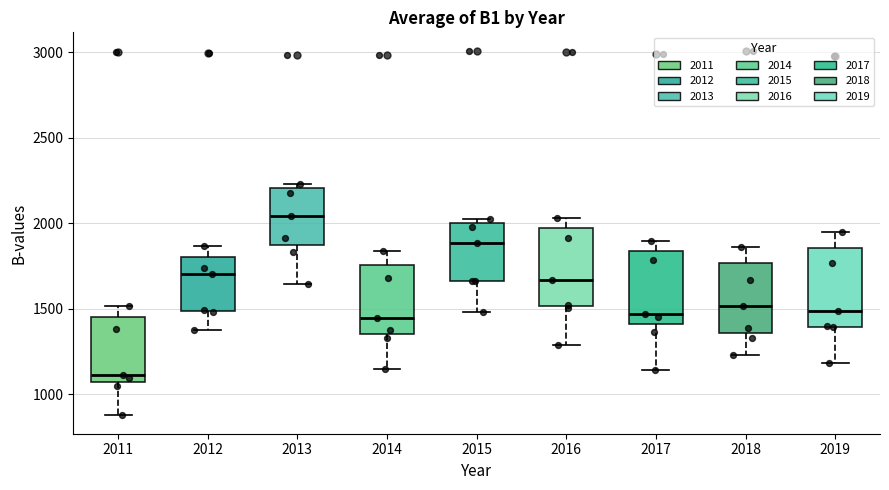

Reading left to right, read every box against the y-axis: the position of its median line, the range the box covers, and the ends of its whiskers. The values are not printed on the chart, so give them approximately, as read against the axis.

2011: median 1100, box 1050 to 1450, whiskers 900 to 1500
2012: median 1700, box 1500 to 1800, whiskers 1400 to 1850
2013: median 2050, box 1850 to 2200, whiskers 1650 to 2250
2014: median 1450, box 1350 to 1750, whiskers 1150 to 1850
2015: median 1900, box 1650 to 2000, whiskers 1500 to 2000 (just above the box's upper edge)
2016: median 1650, box 1500 to 1950, whiskers 1300 to 2050
2017: median 1450, box 1400 to 1850, whiskers 1150 to 1900
2018: median 1500, box 1350 to 1750, whiskers 1250 to 1850
2019: median 1500, box 1400 to 1850, whiskers 1200 to 1950